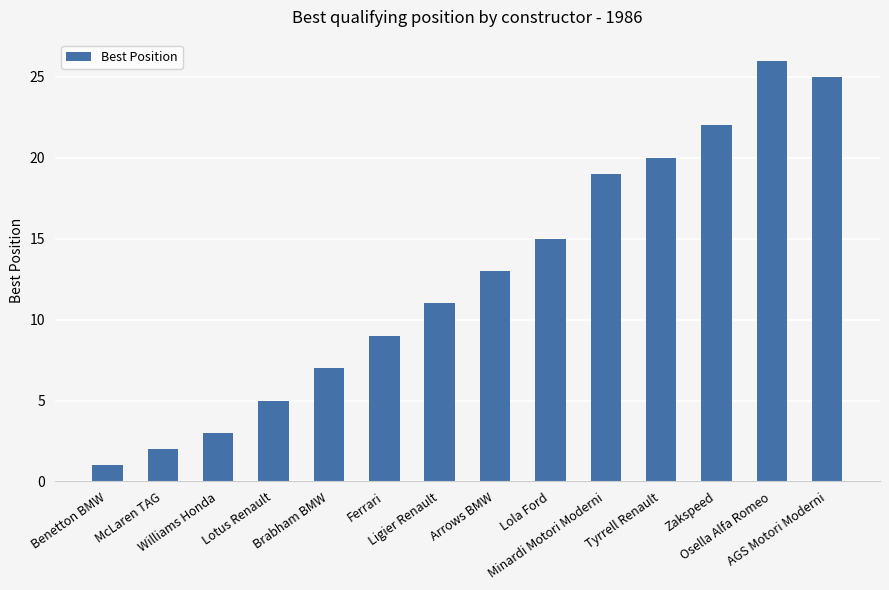

What is the smallest value displayed?

1